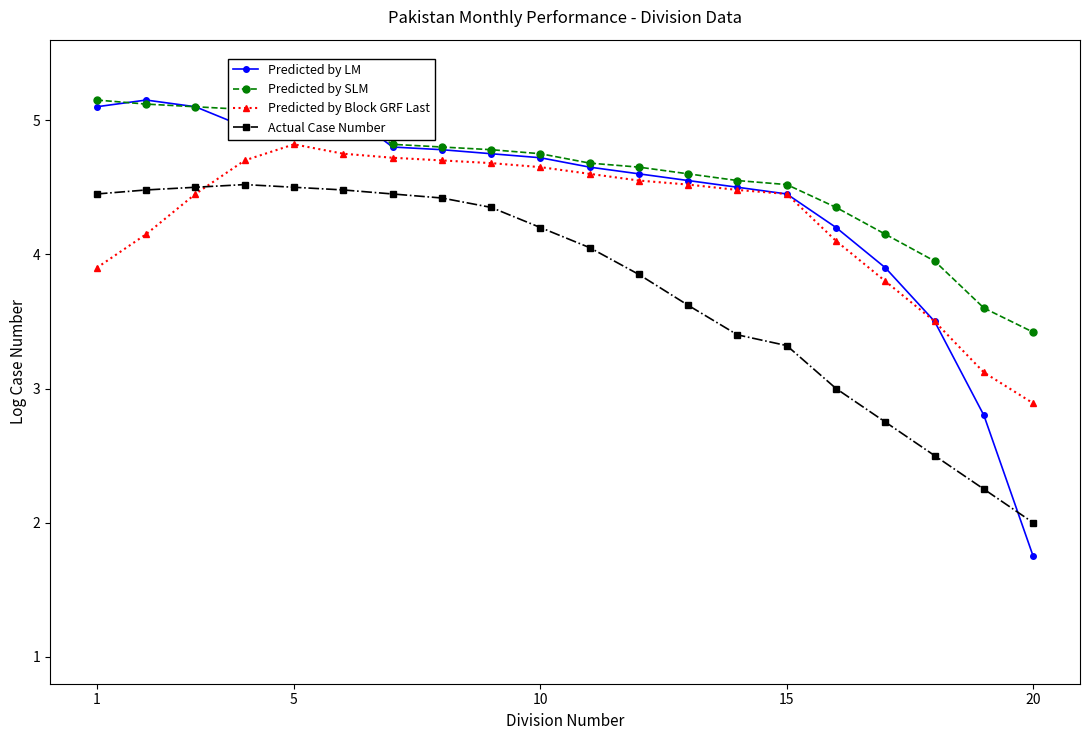

Does the chart display data point markers on the line(s)?

Yes